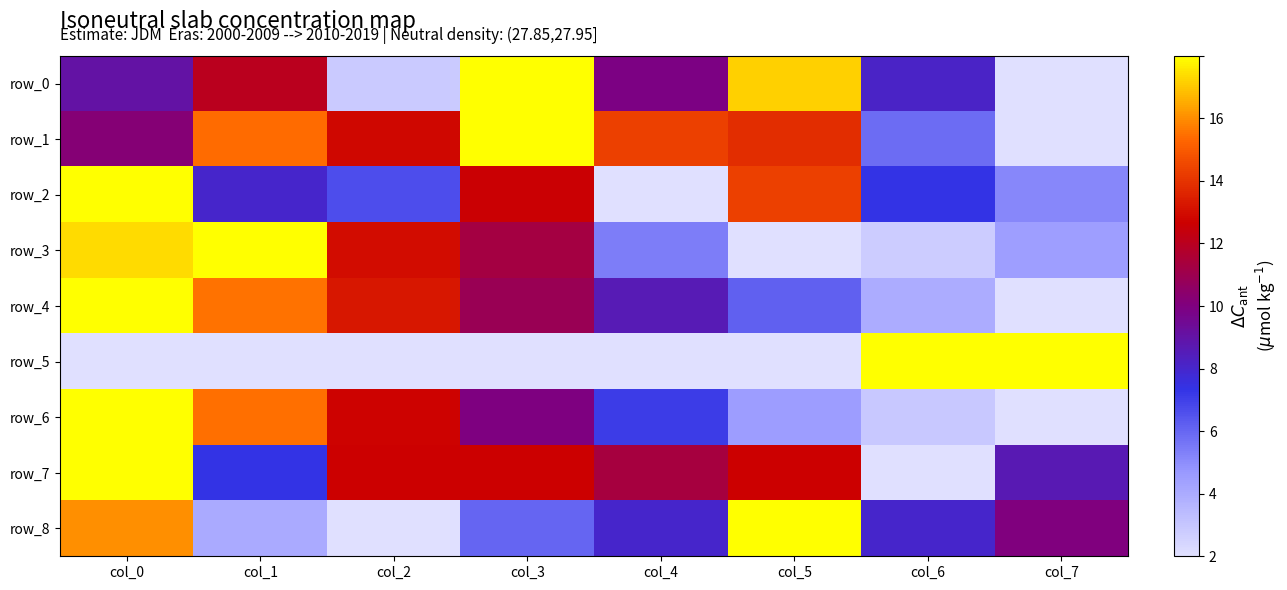

Rank the series by their maximum value, from highest to lowest.

row_0, row_1, row_2, row_3, row_4, row_5, row_6, row_7, row_8